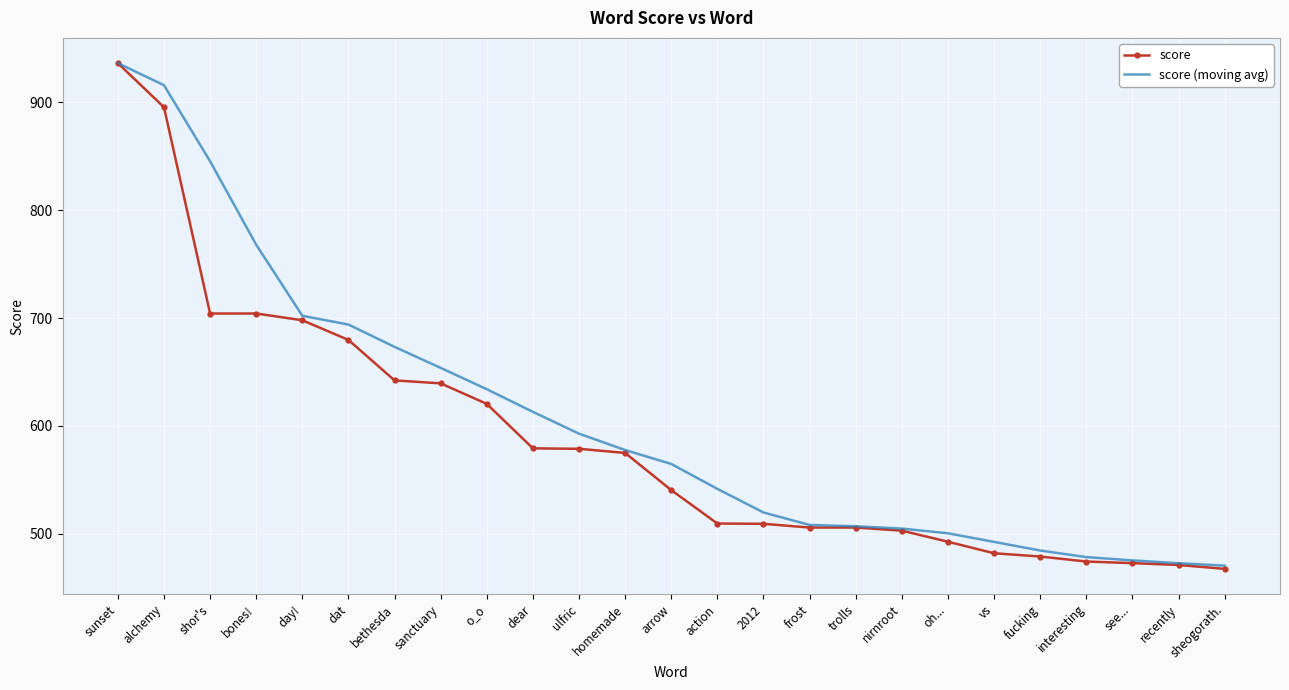

List the series in order of their overall mean, lowest first.

score, score (moving avg)